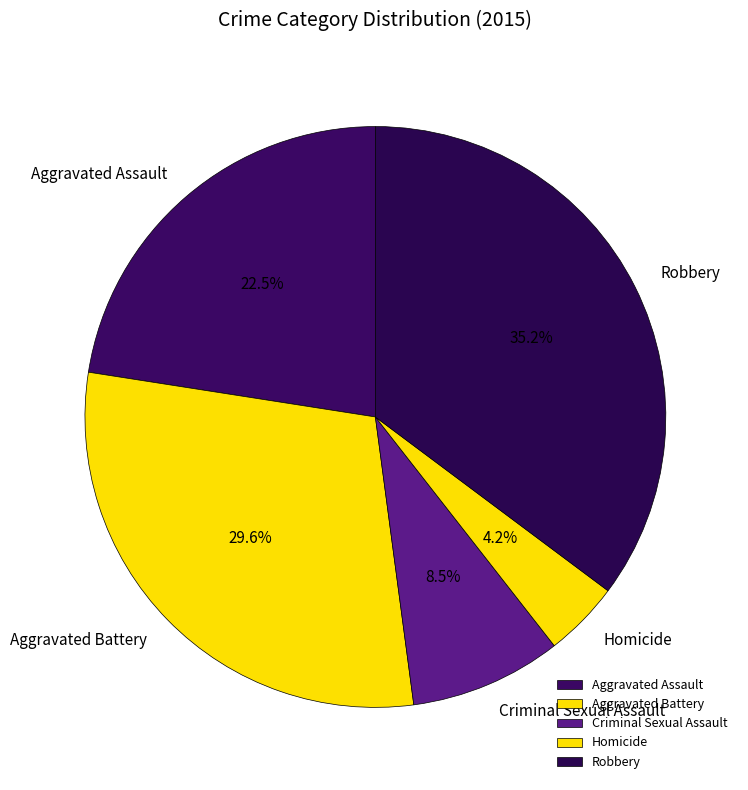

Does any single category account for the majority?

No